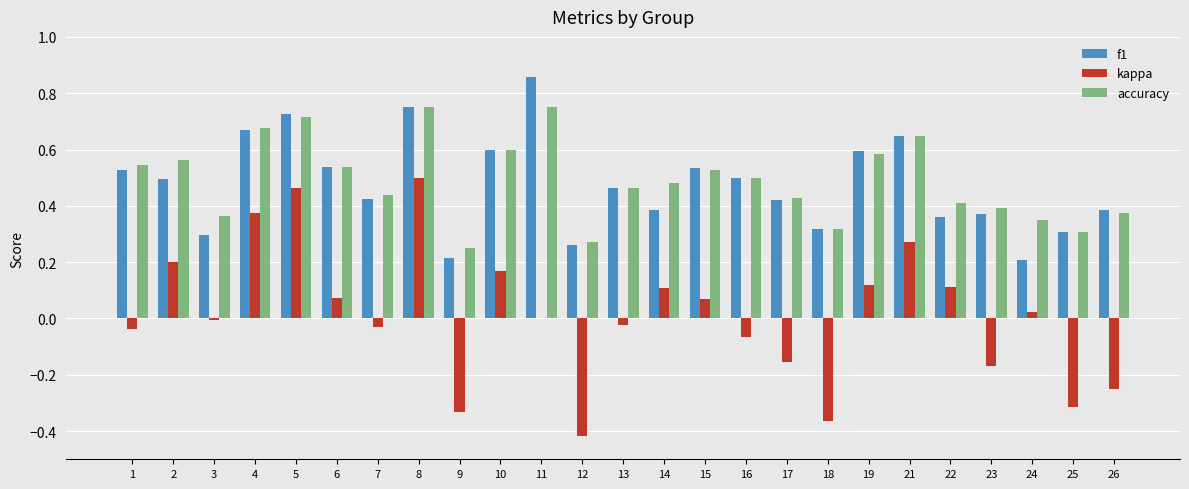

What is the total value across all series at 6?

1.1